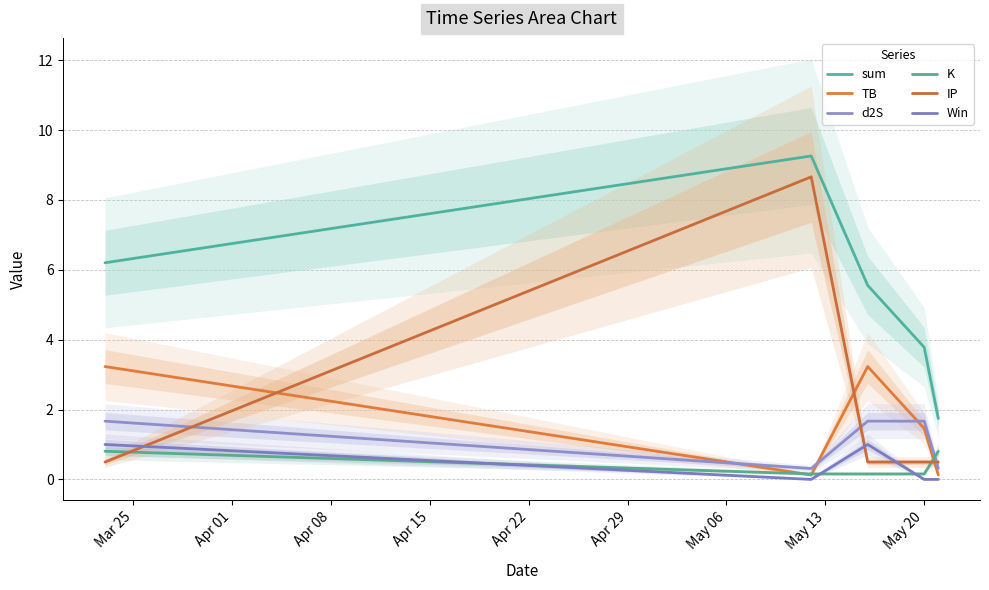

Is this an area chart (filled region under the line)?

No